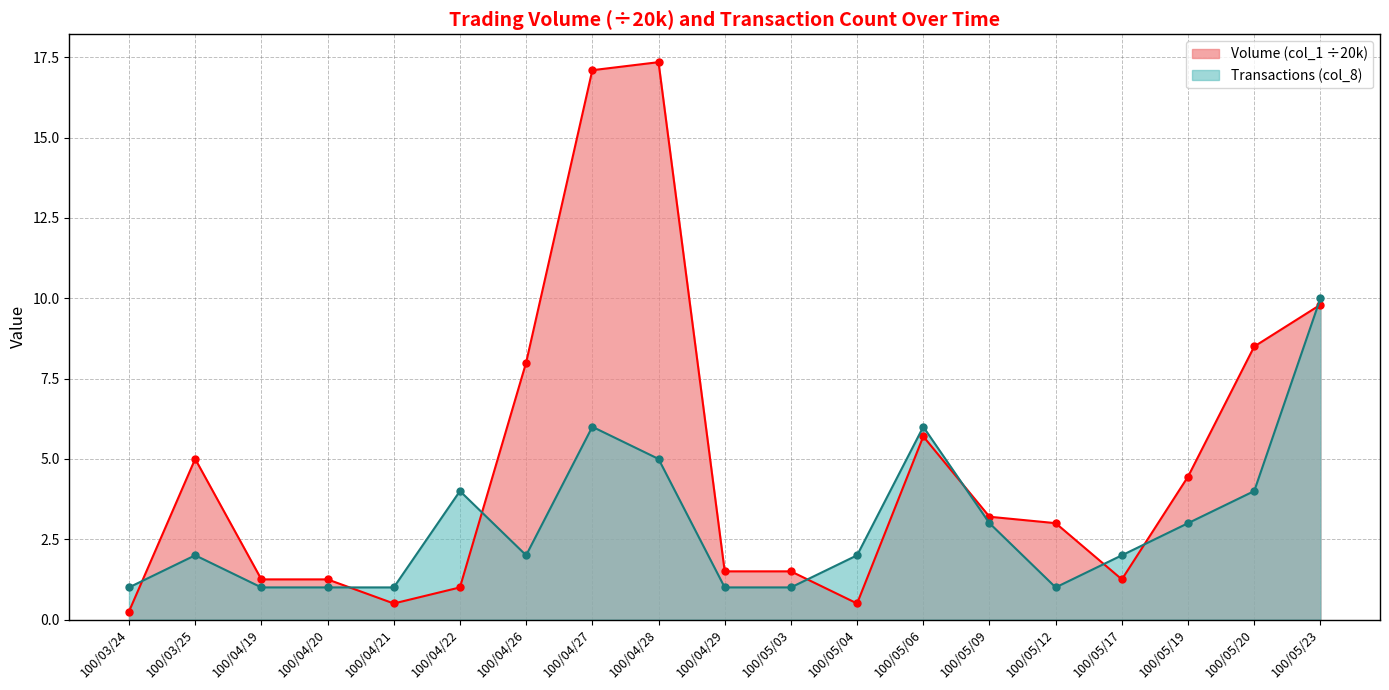

How many lines are shown in the chart?

2